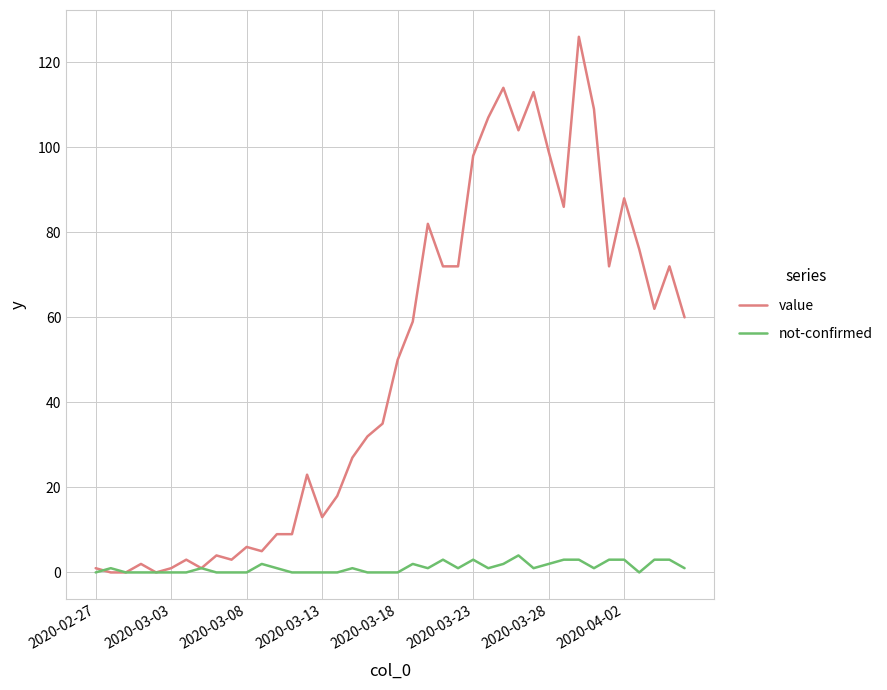

Which series has the largest total across all categories?

value